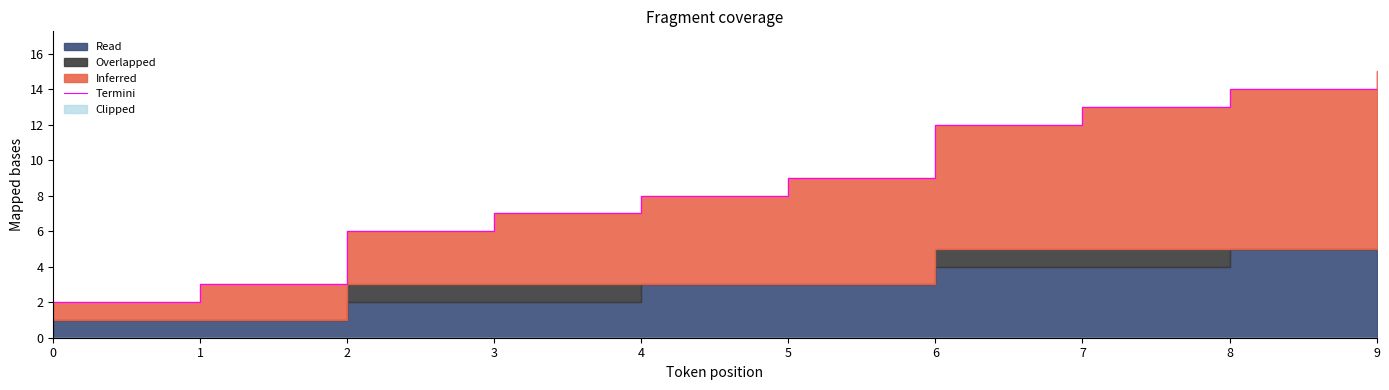

What is the difference between the maximum and minimum values?

13